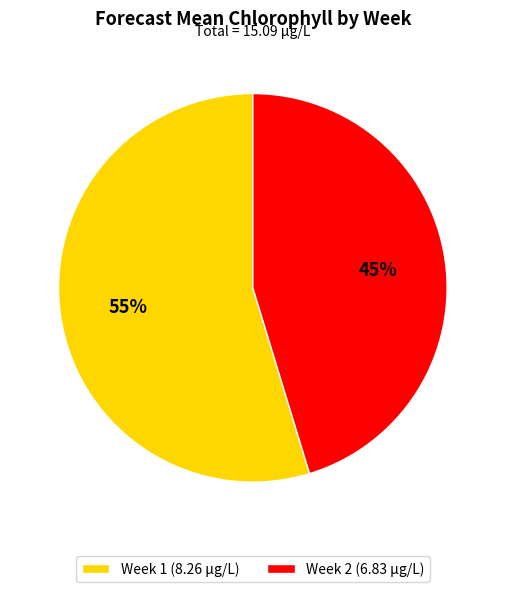

Which category has the smallest portion of the pie?

Week 2